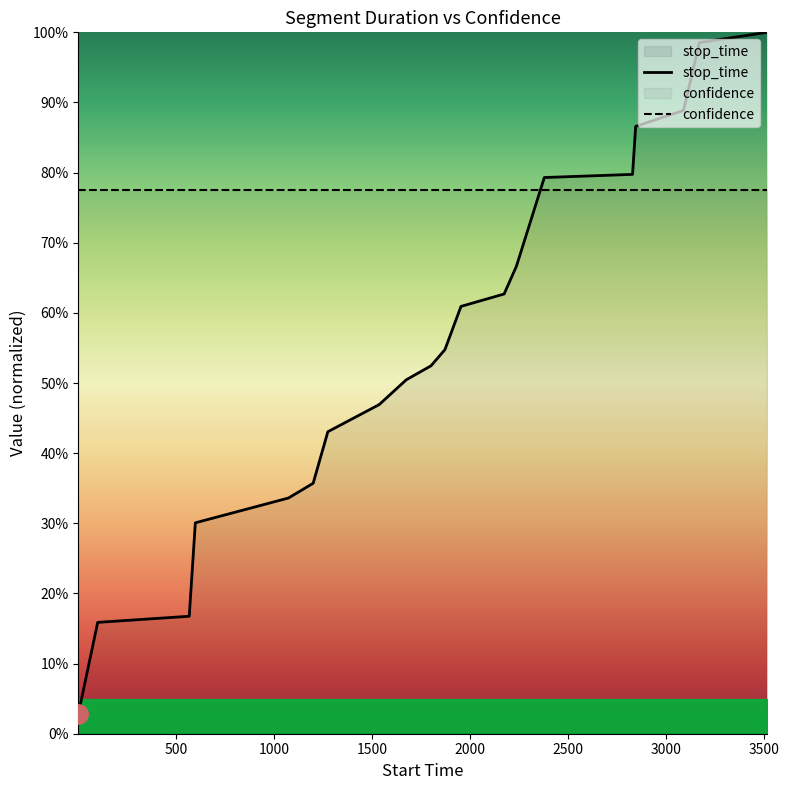

At how many categories does at least one series exceed 79?

6